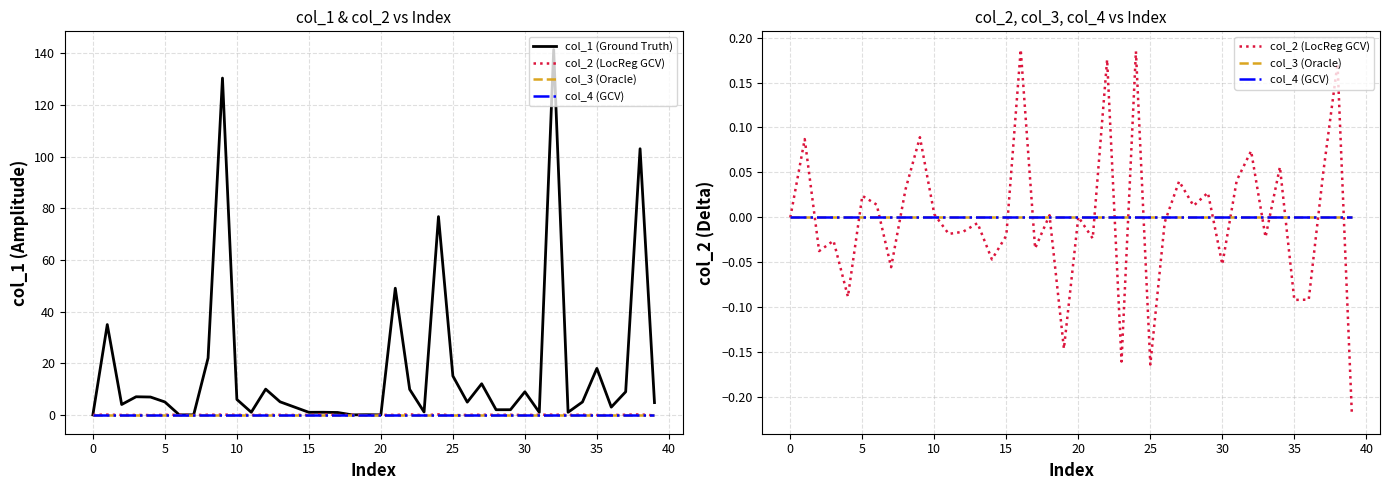

Which series has the largest total across all categories?

col_1 (Ground Truth)